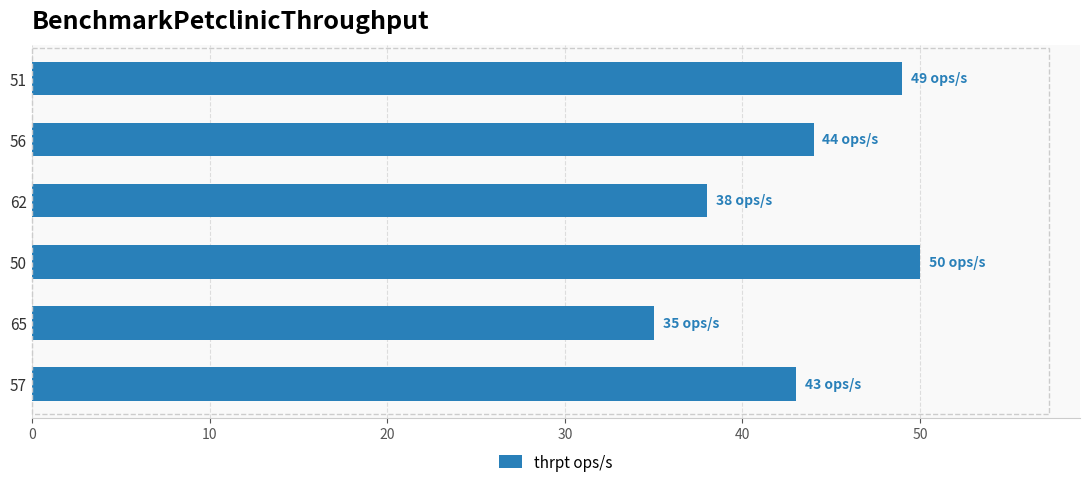

How many bars are there in total?

6